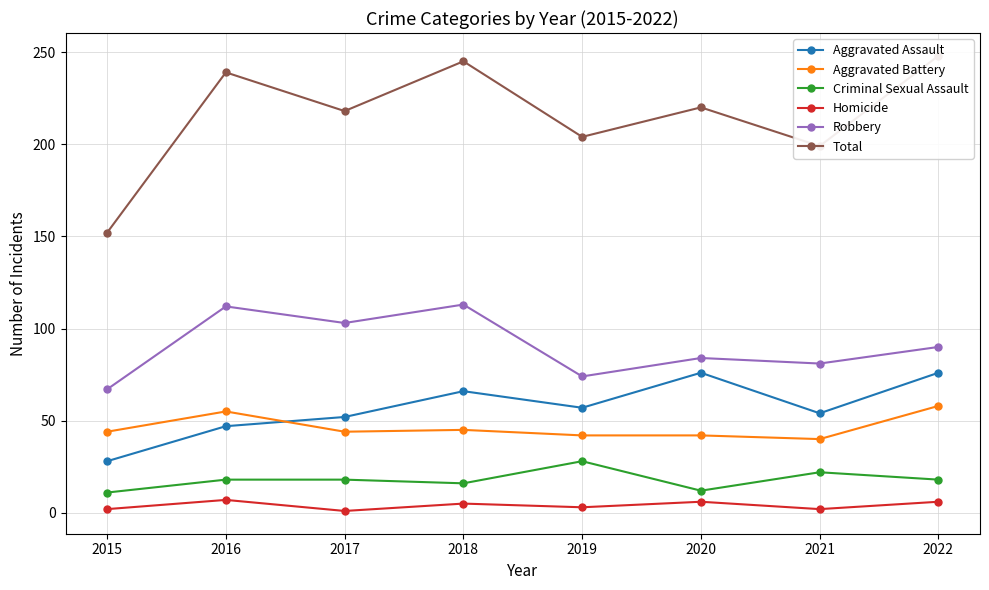

What is the minimum value for Homicide?

1